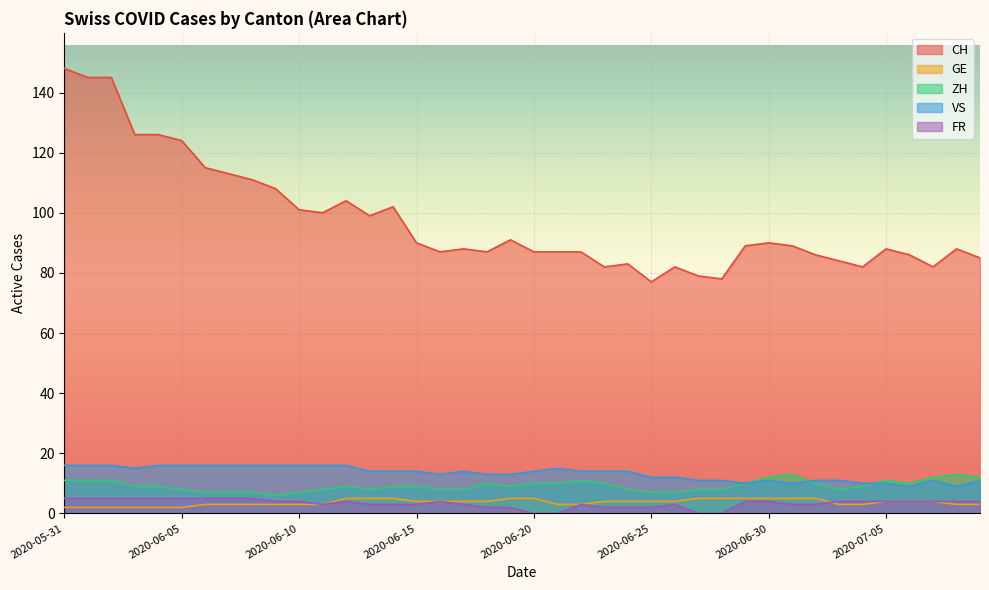

What is the spread (max minus min) of values at 2020-06-15?

87